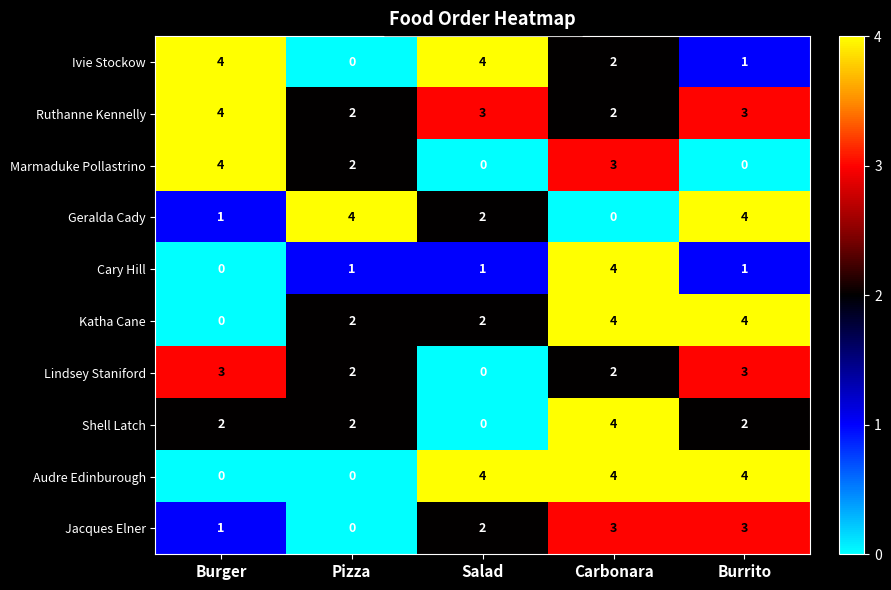

At which label is Jacques Elner closest to 1?

Burger